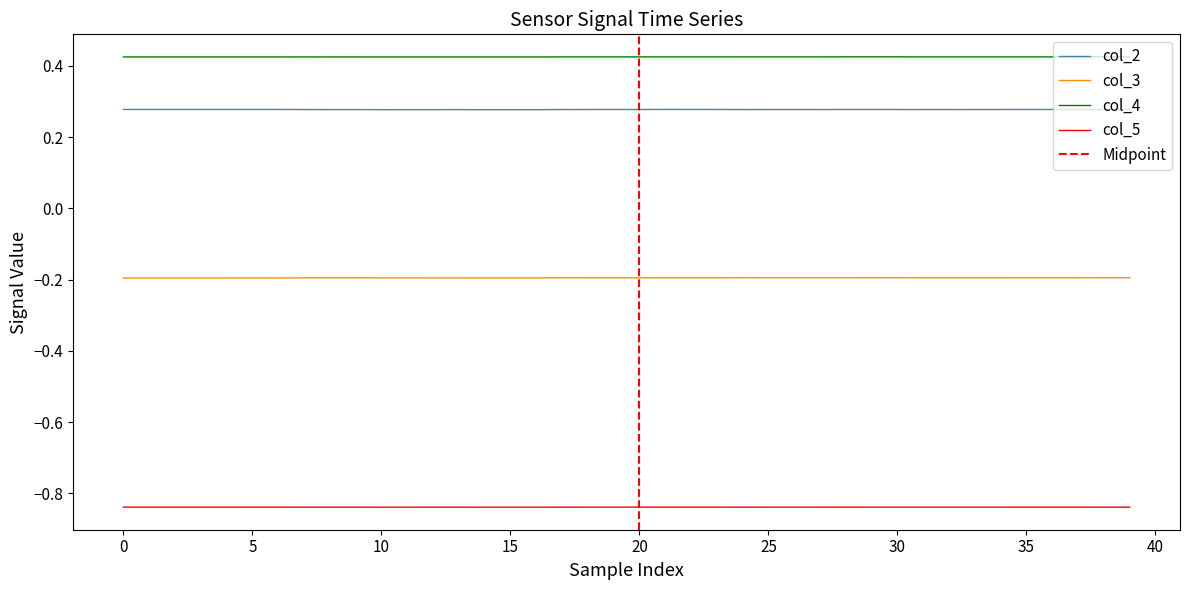

What is the sum of all col_4 values?

17.0